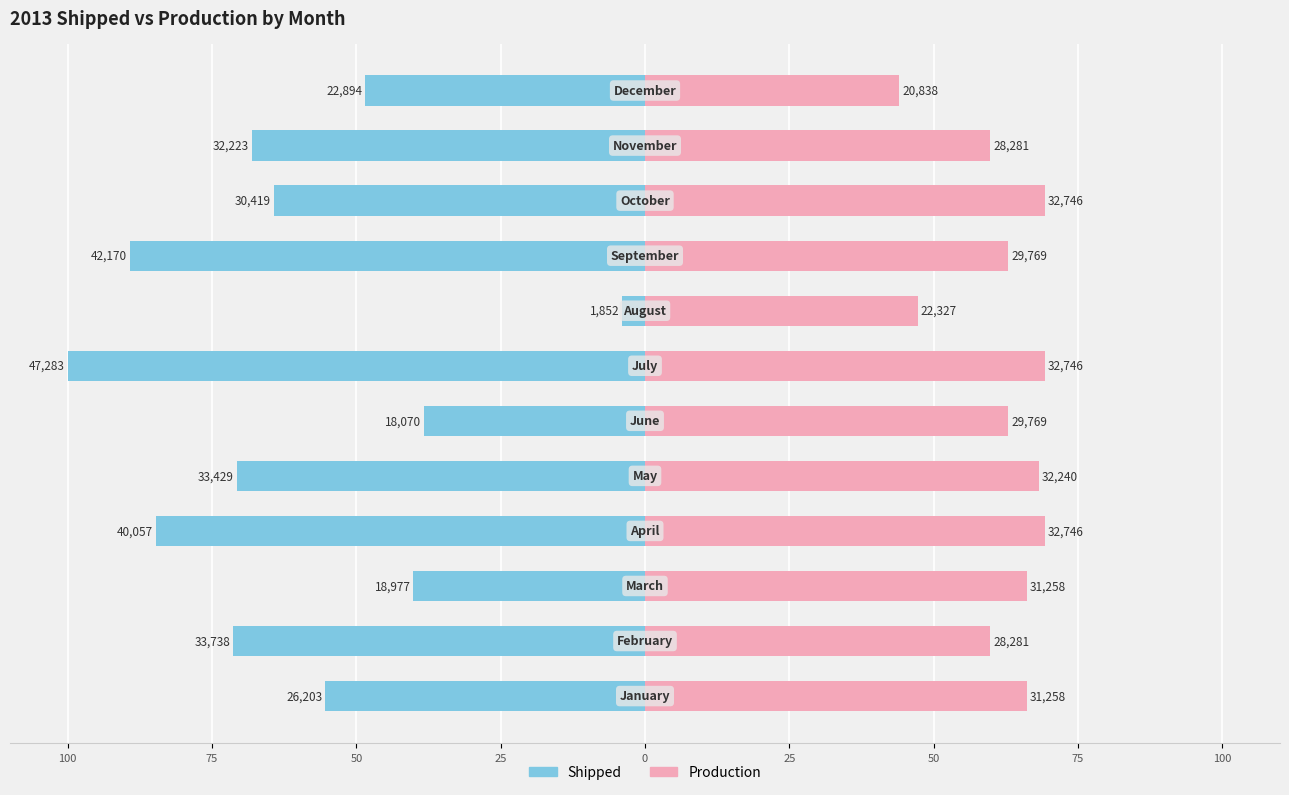

The value of Production at 100 is 20.2. True or false?

False